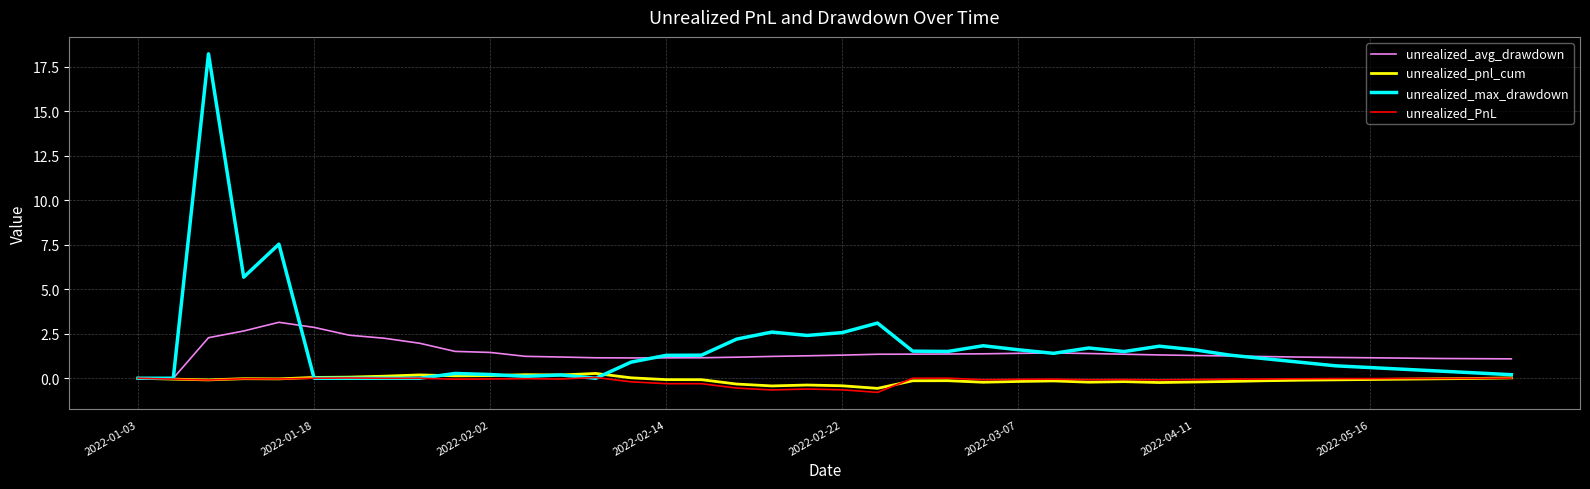

How many lines are shown in the chart?

4